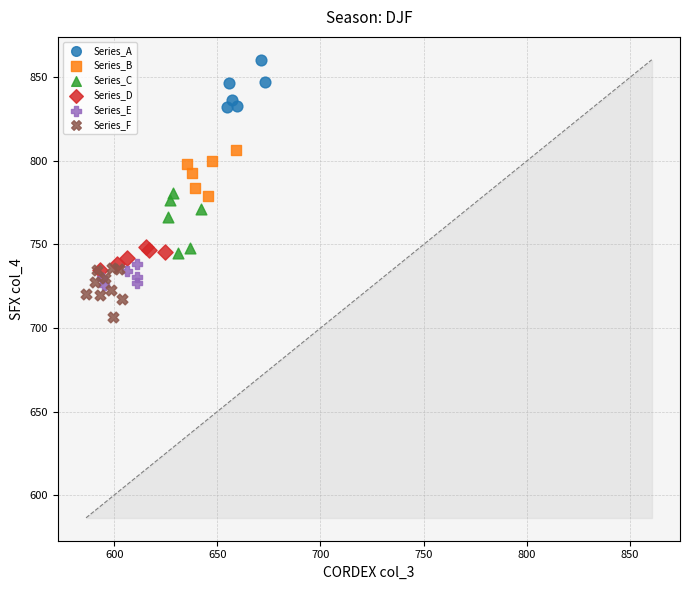

What are all the series names shown in the legend?

Series_A, Series_B, Series_C, Series_D, Series_E, Series_F